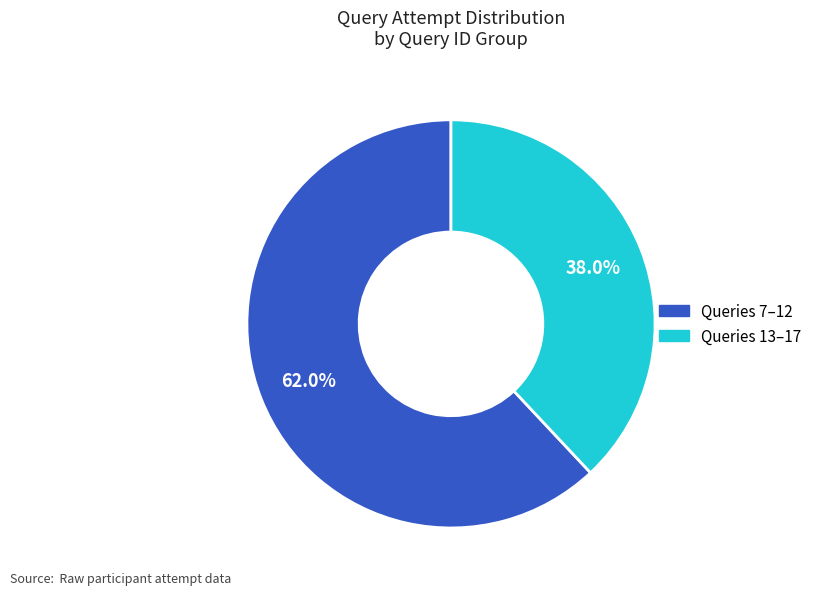

Is there a majority slice in this chart?

Yes